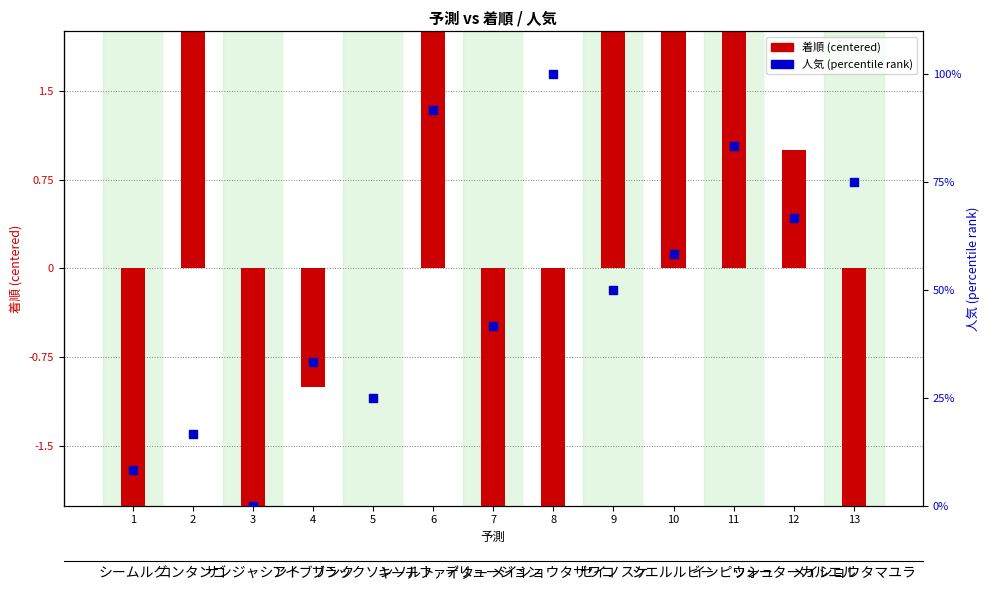

Which series contains the lowest Y value?

着順 (centered)